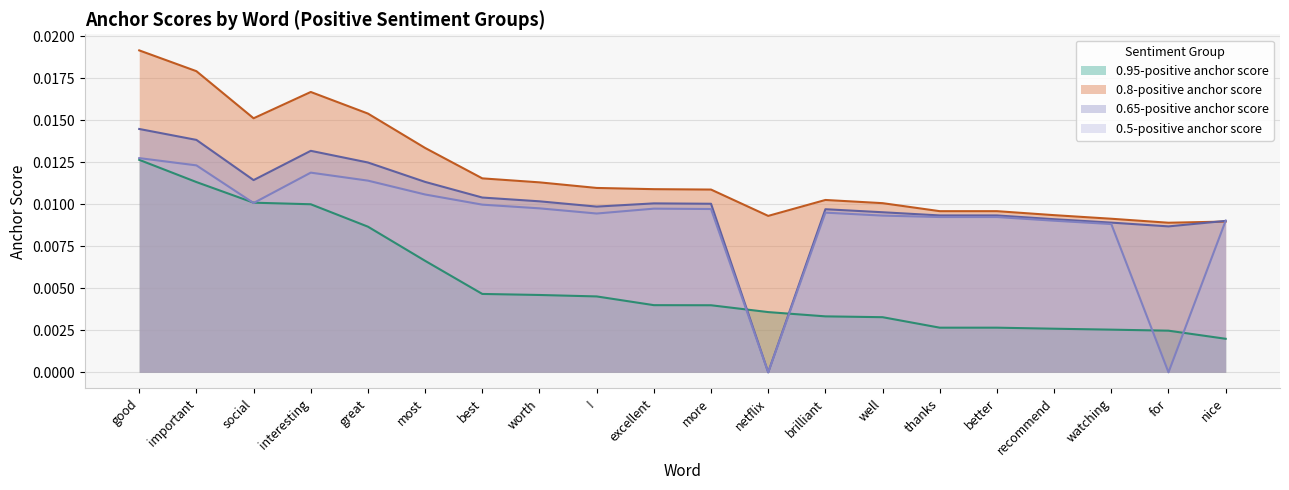

How many interior local peaks does the 0.65-positive anchor score series have?

3